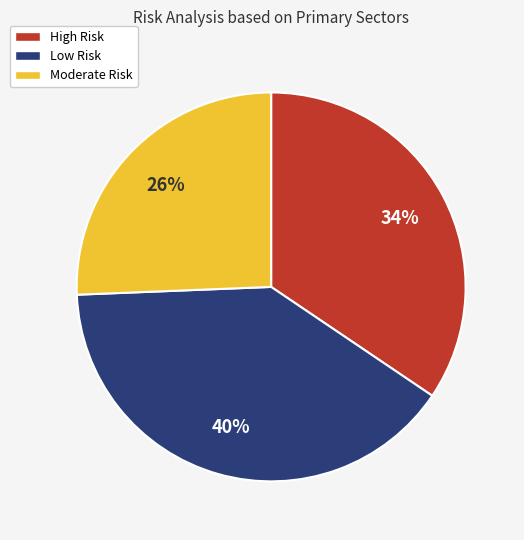

How many slices are in this pie chart?

3